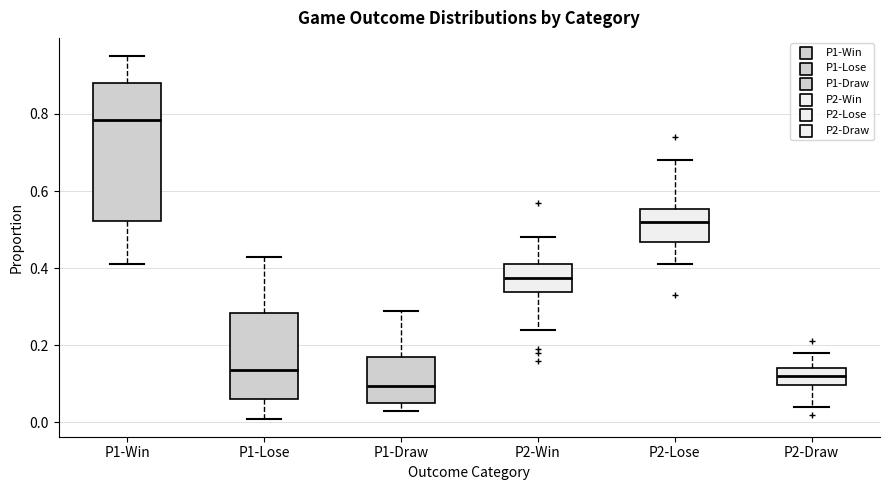

Which box has the lowest median line?

P1-Draw